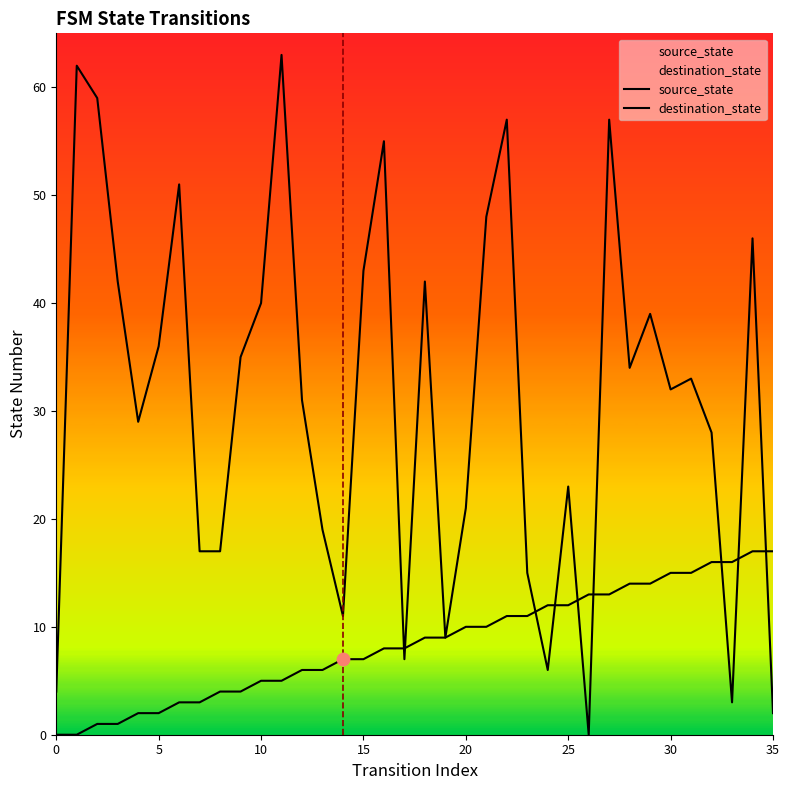

What is the total value across all series at 33?

19